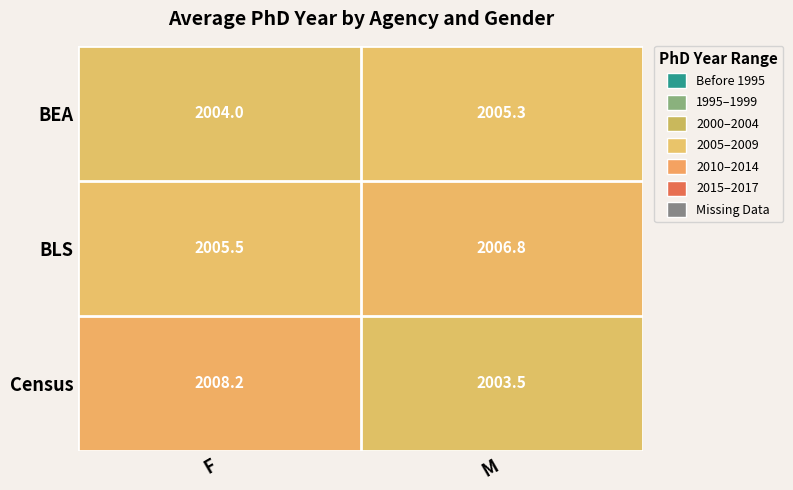

What value does the BEA series have at F?

2004.0